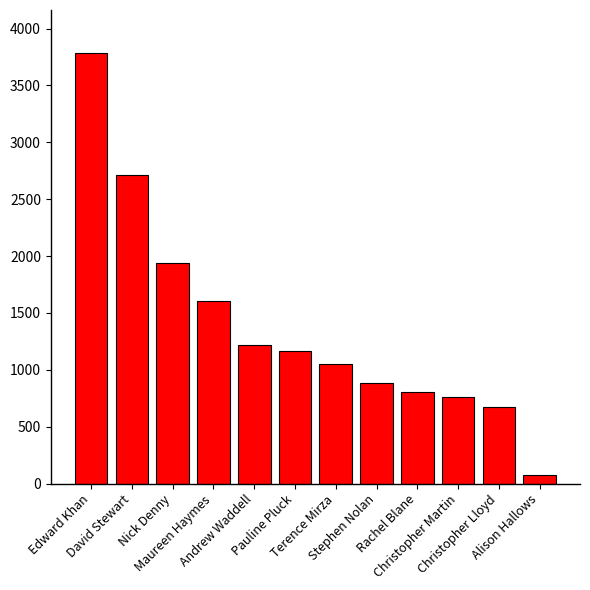

What is the change in value from Edward Khan to Stephen Nolan?

-2902